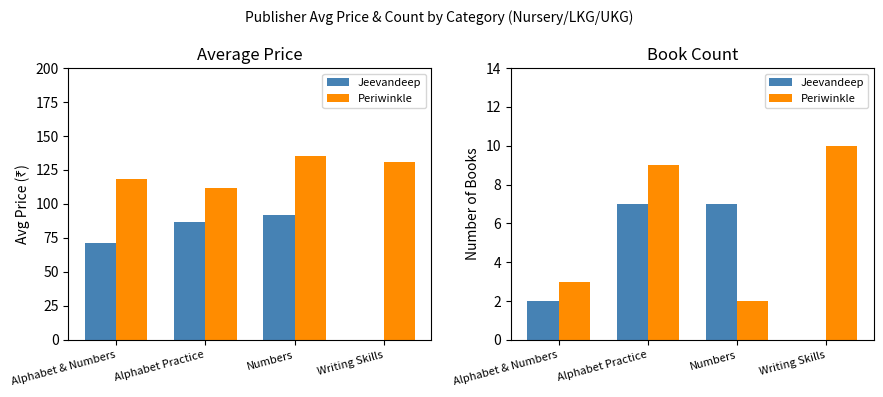

What is the value of the Jeevandeep bar at the 1st from the left?

2